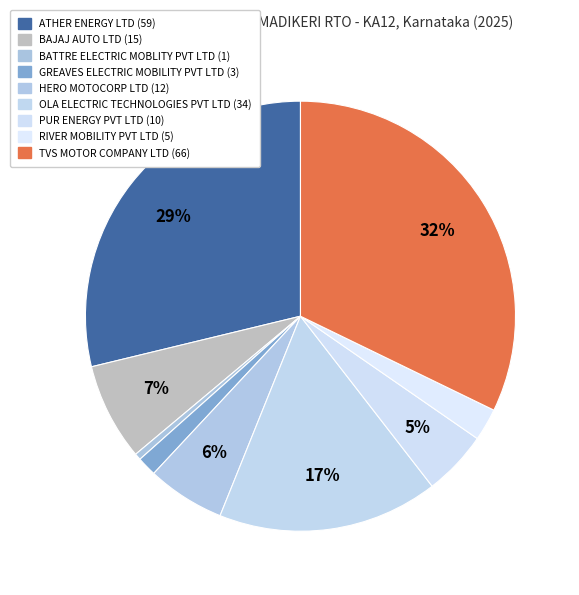

How many slices are in this pie chart?

9